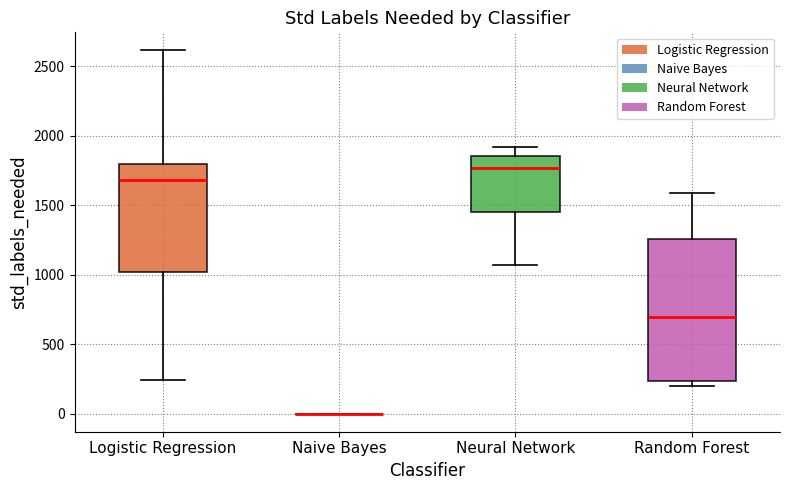

Comparing the boxes themselves (not the whiskers), which one is the tallest?

Random Forest